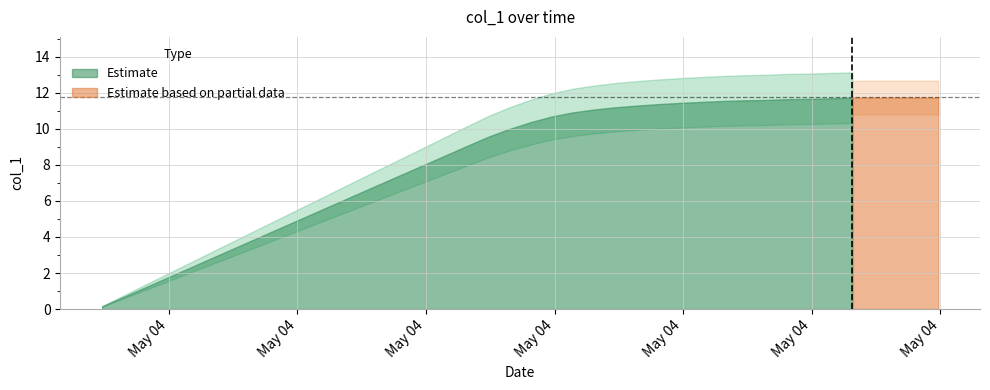

Does the chart have visible grid lines?

Yes